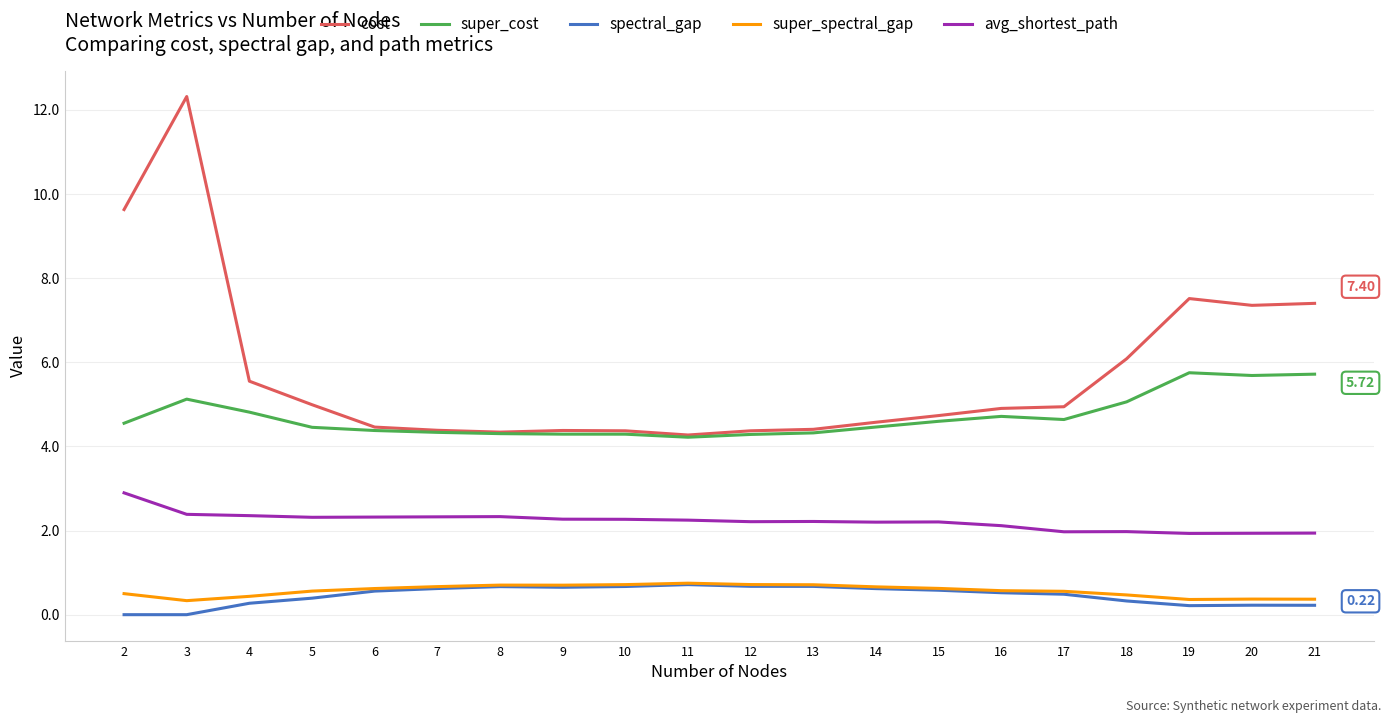

True or false: cost and avg_shortest_path intersect in this chart.

False